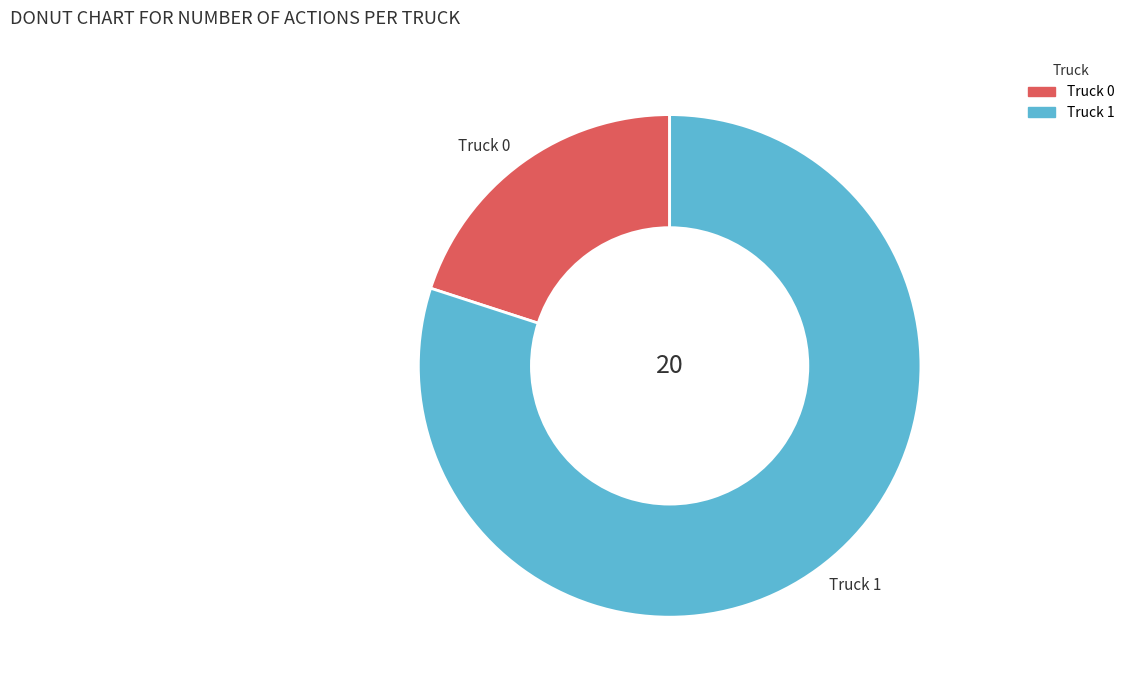

Rank the categories by value from highest to lowest.

Truck 1, Truck 0